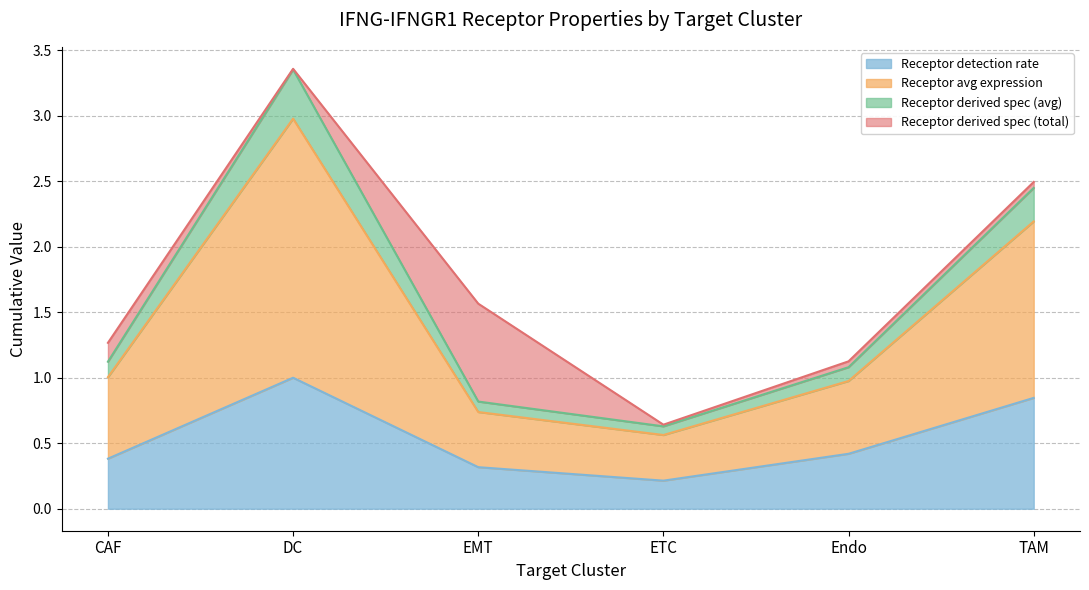

List the labels in order of Receptor derived specificity of average expression value value, smallest first.

ETC, EMT, Endo, CAF, TAM, DC